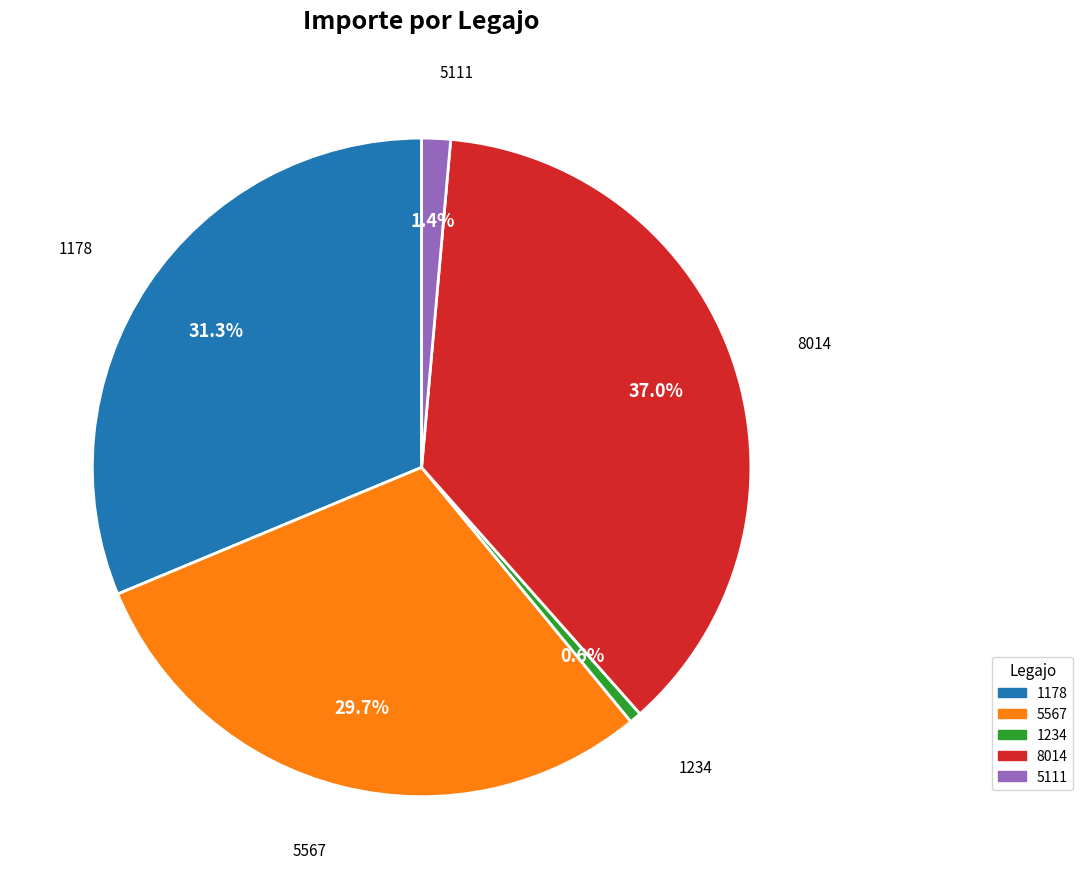

How many segments does this pie chart have?

5